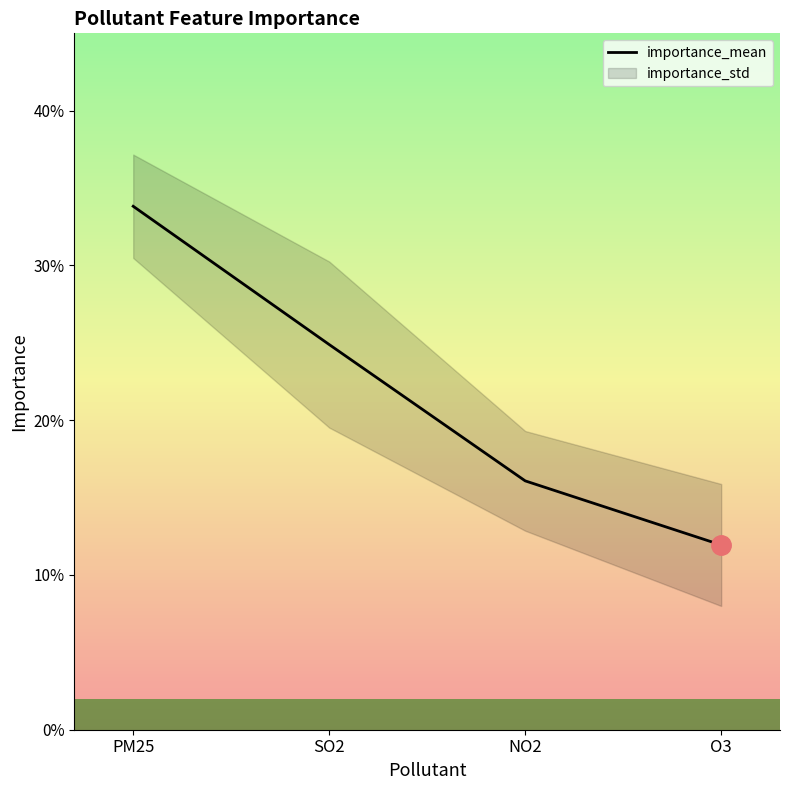

What is the smallest value displayed?

0.1